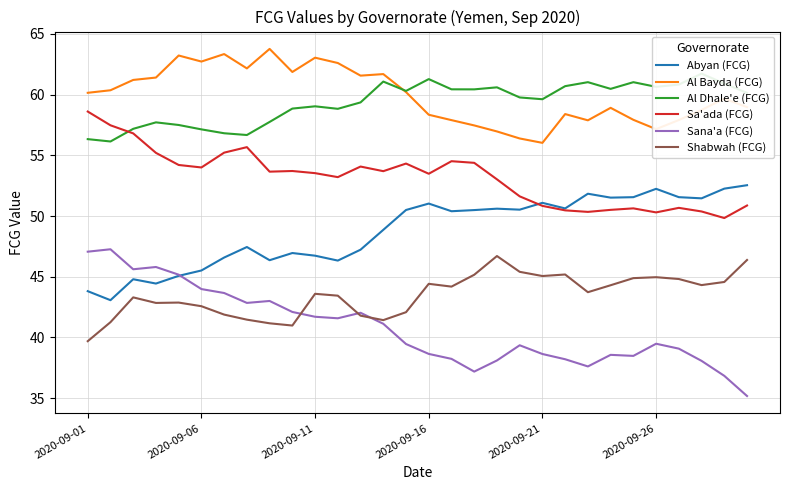

What is the average value of the Sana'a (FCG) series?

40.8